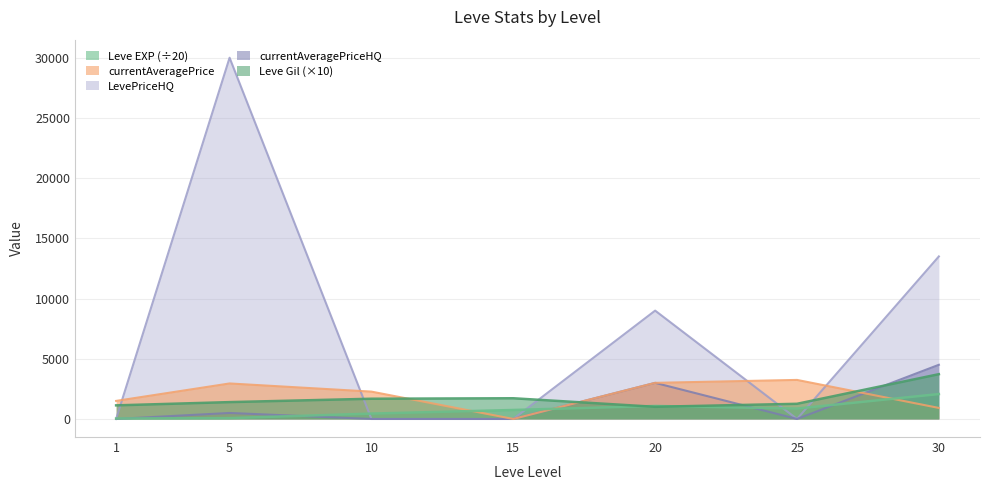

What is the difference between the second highest and minimum values in the Leve Gil series?

710.0